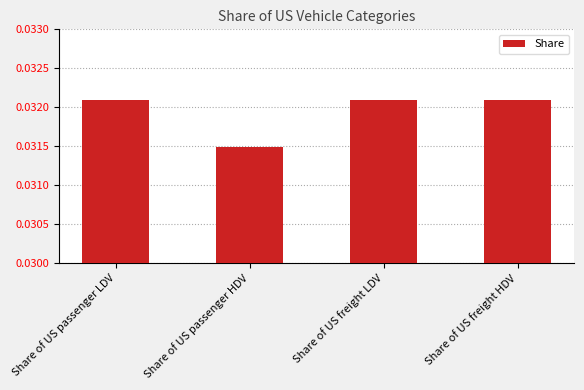

Count the values in the range 0 to 1.

4